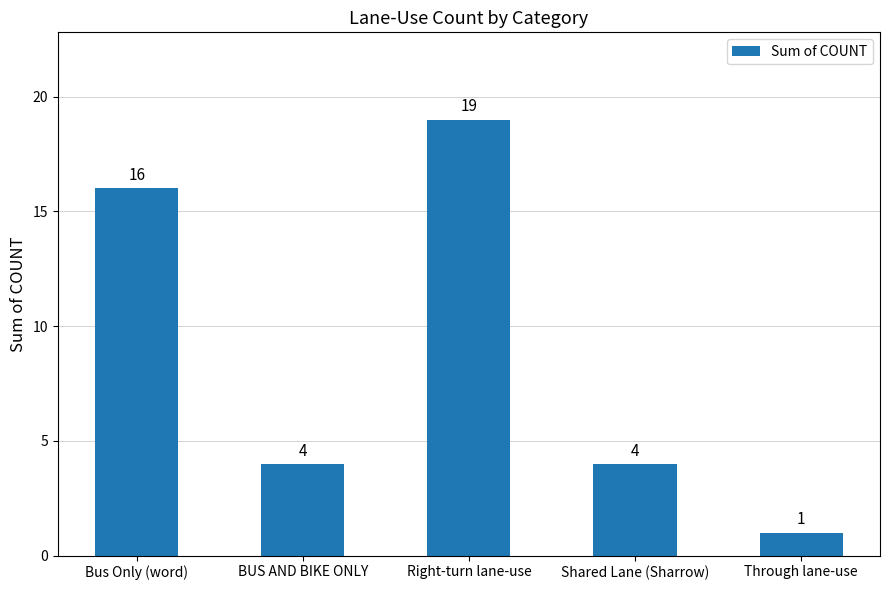

Reading left to right, list all the values displayed in this chart.

16	4	19	4	1